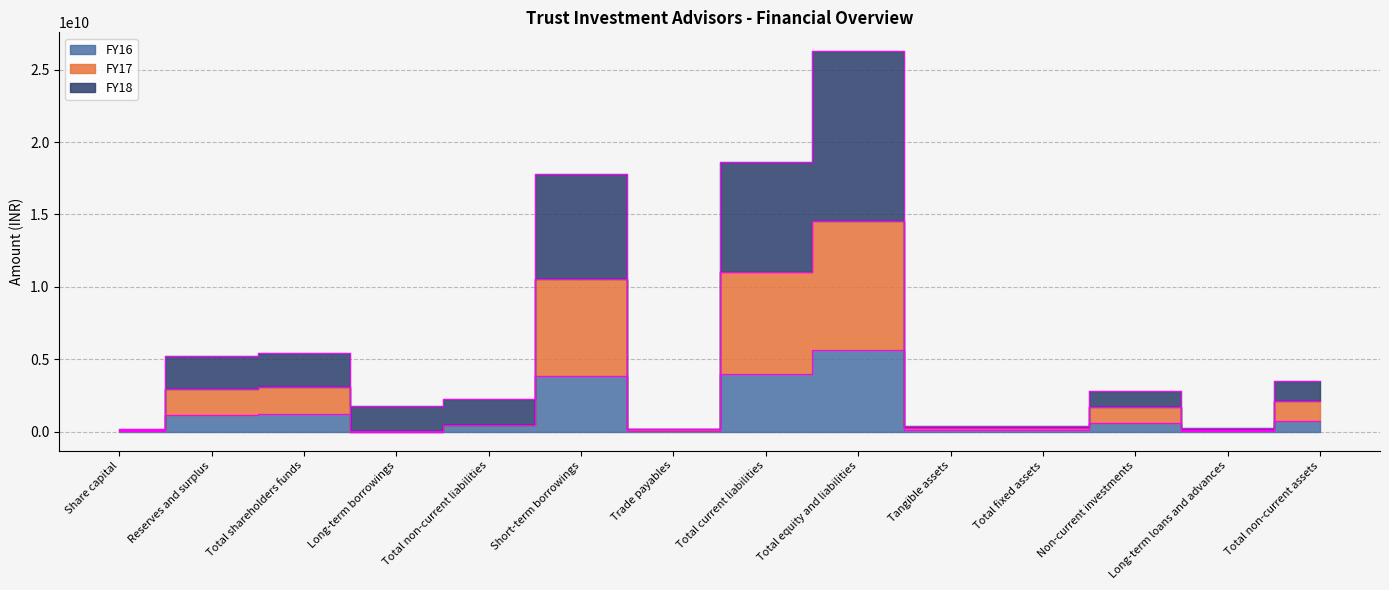

Which series has the largest range (max minus min)?

FY18